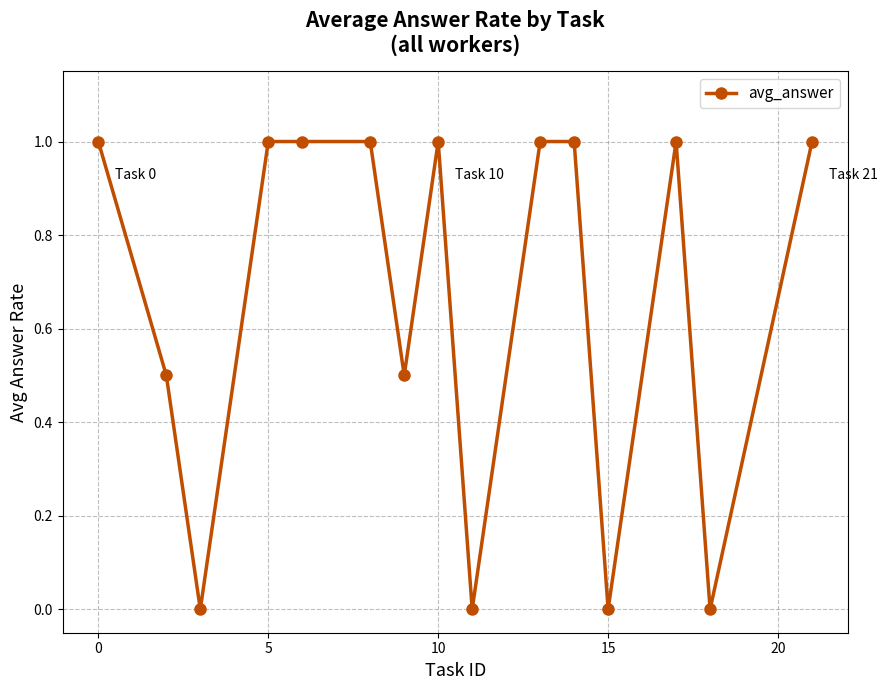

What is the average value?

0.7